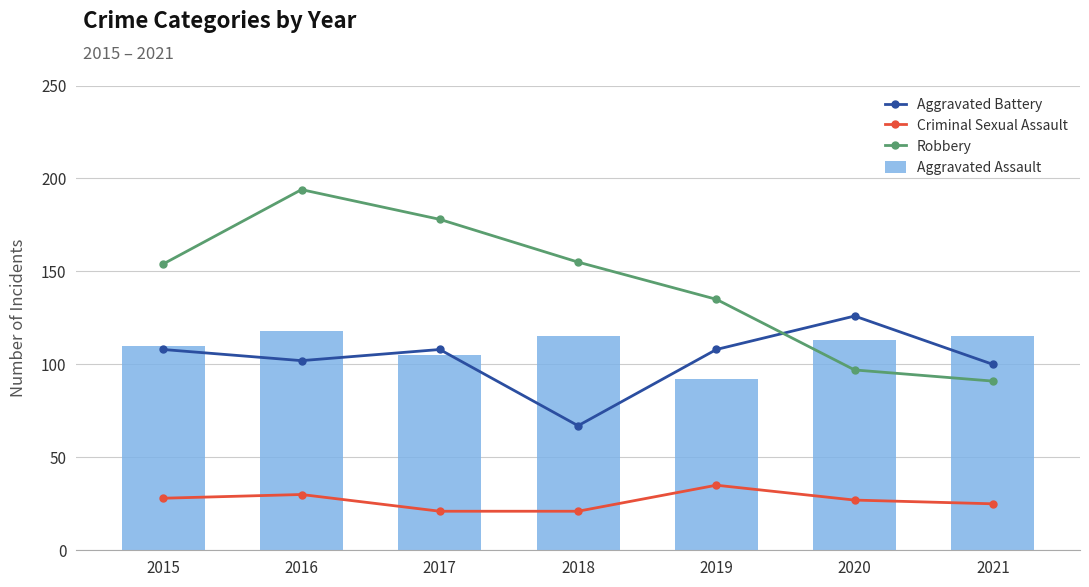

The Aggravated Assault series shows 115 at 2021. True or false?

True